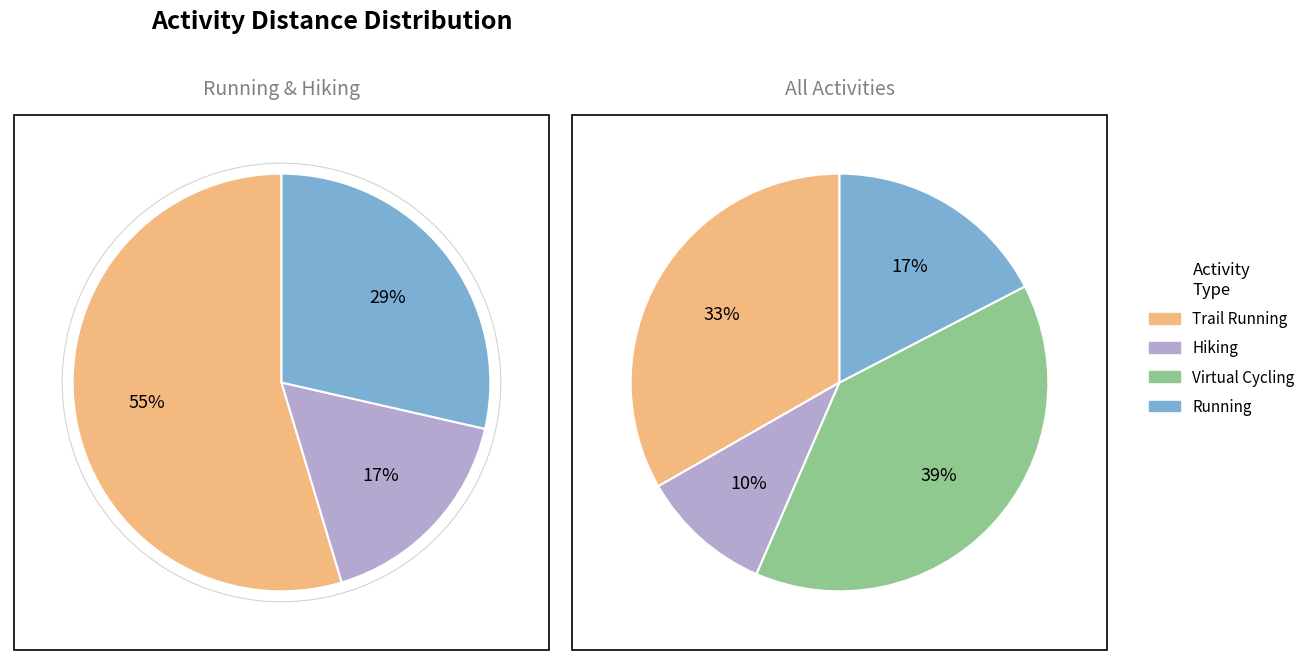

Which slice is the largest?

Virtual Cycling